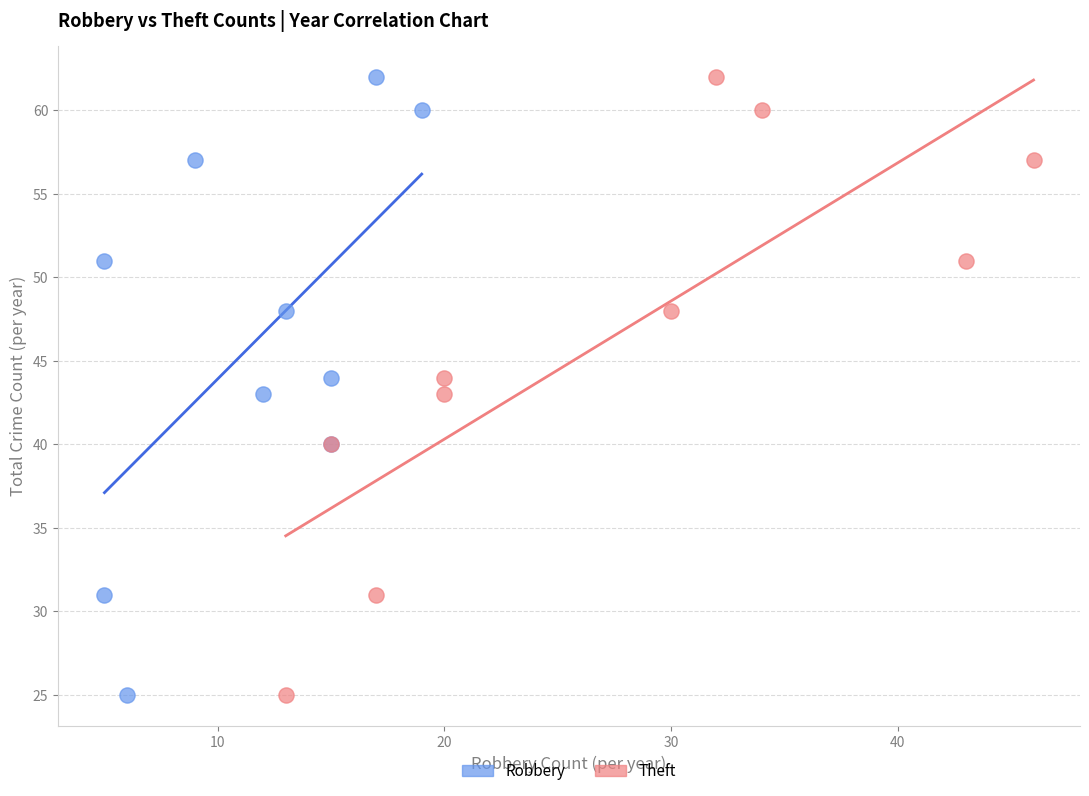

What are all the series names shown in the legend?

Robbery, Theft